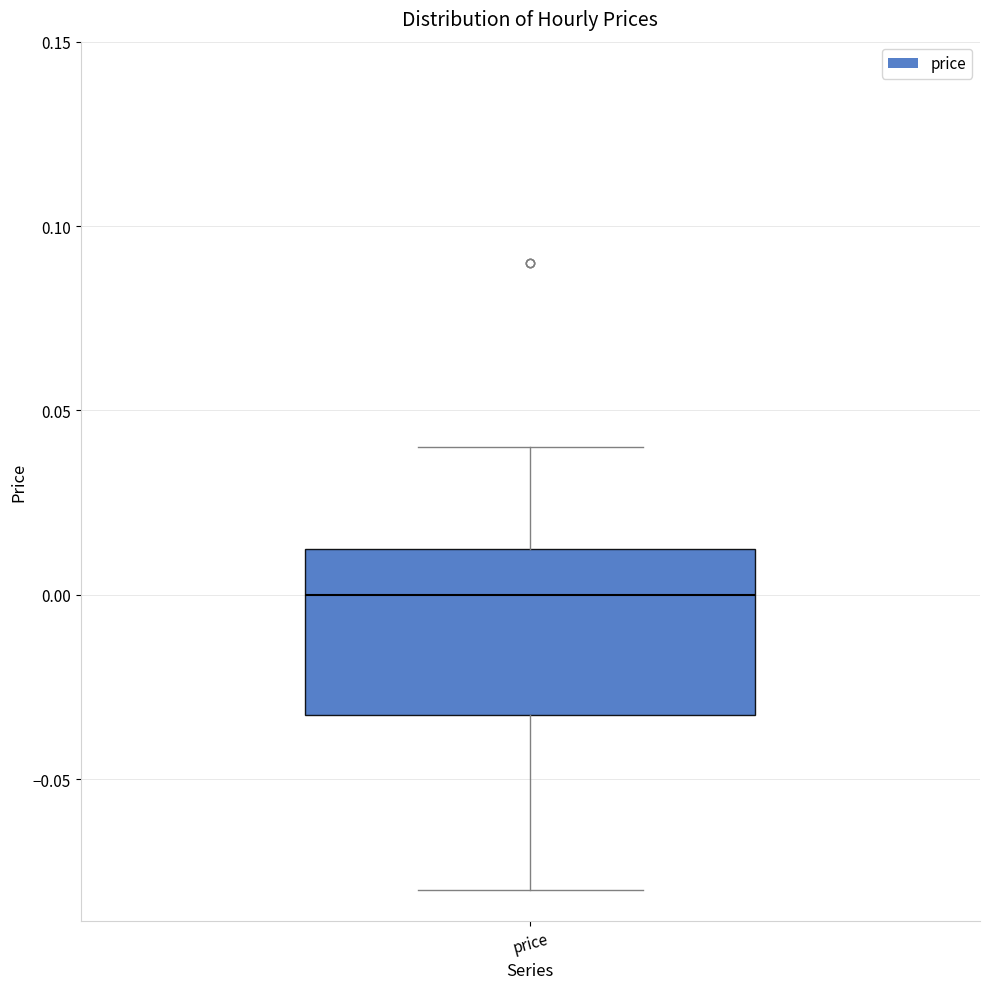

Where does the upper whisker of the box for price end on the y-axis? The values are not printed on the chart, so give them approximately, as read against the axis.

0.040